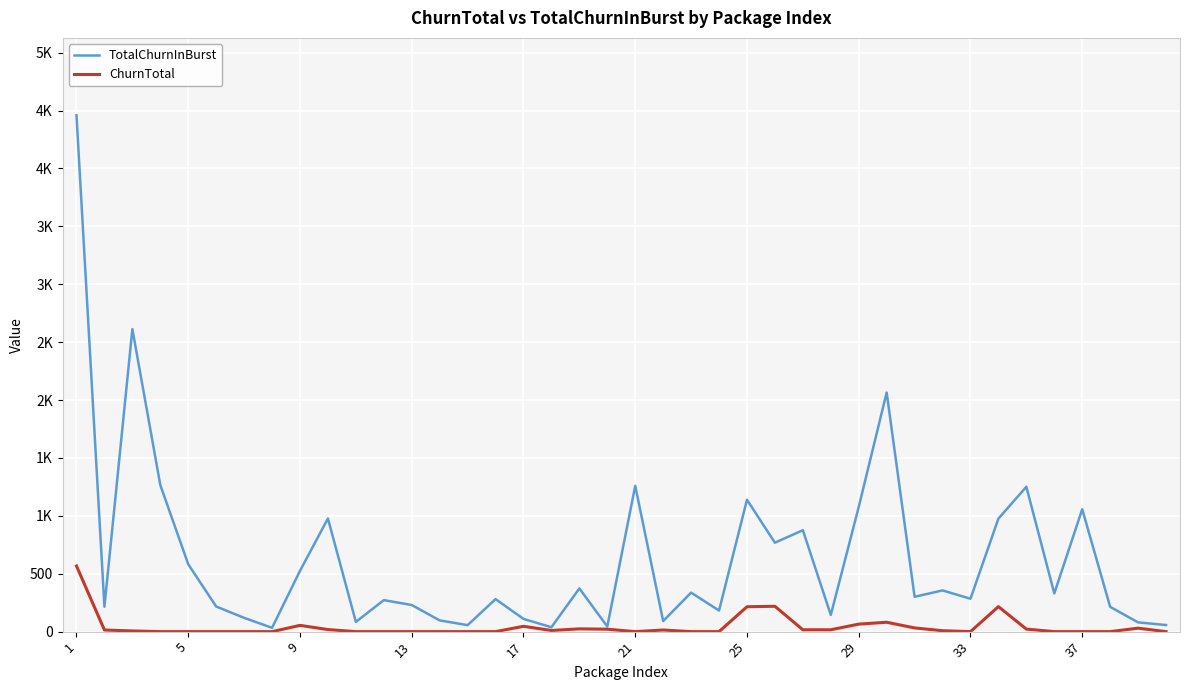

What is the average value of the TotalChurnInBurst series?

636